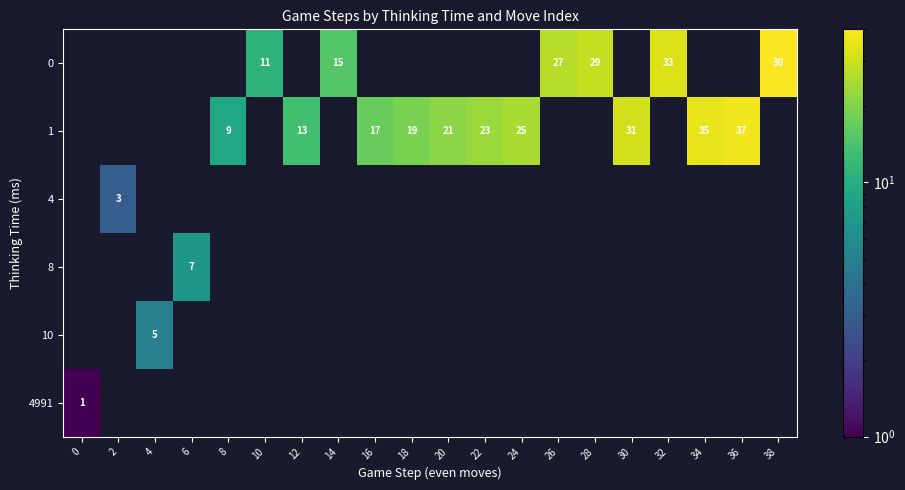

Is it true that 1 equals 4 at 8?

False